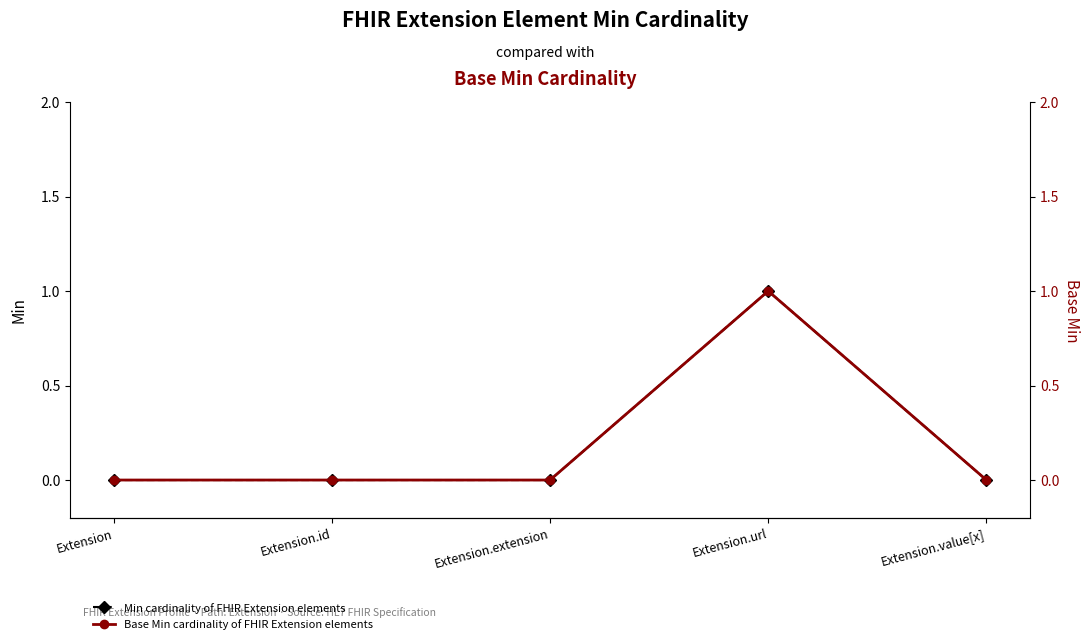

True or false: Min cardinality of FHIR Extension elements has a value of 0 at Extension.value[x].

True